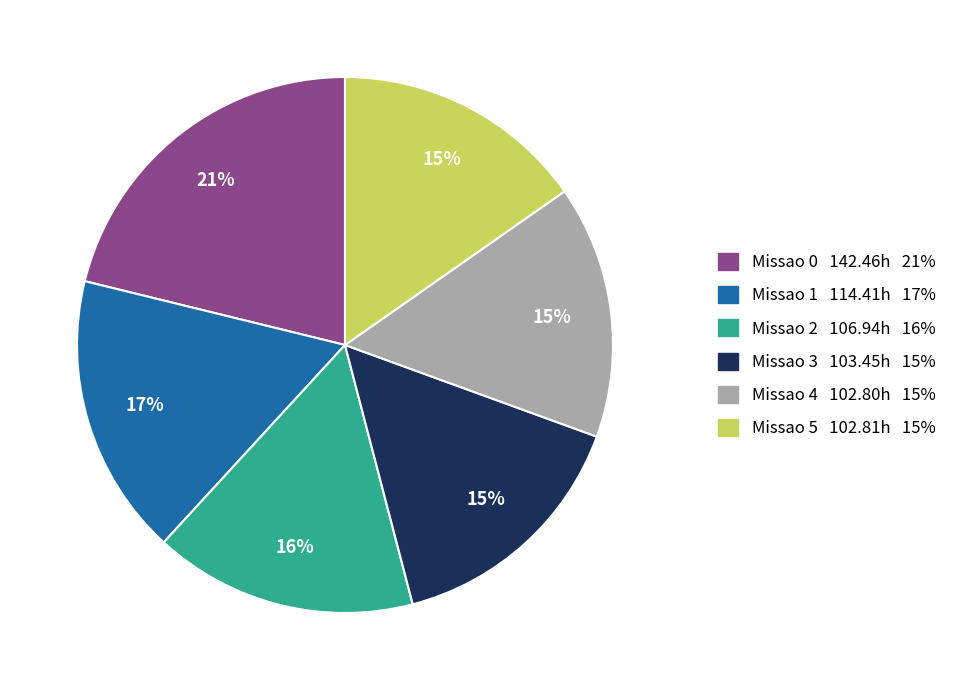

Combined, do Missao 4 102.80h 15% and Missao 1 114.41h 17% account for over 50%?

No